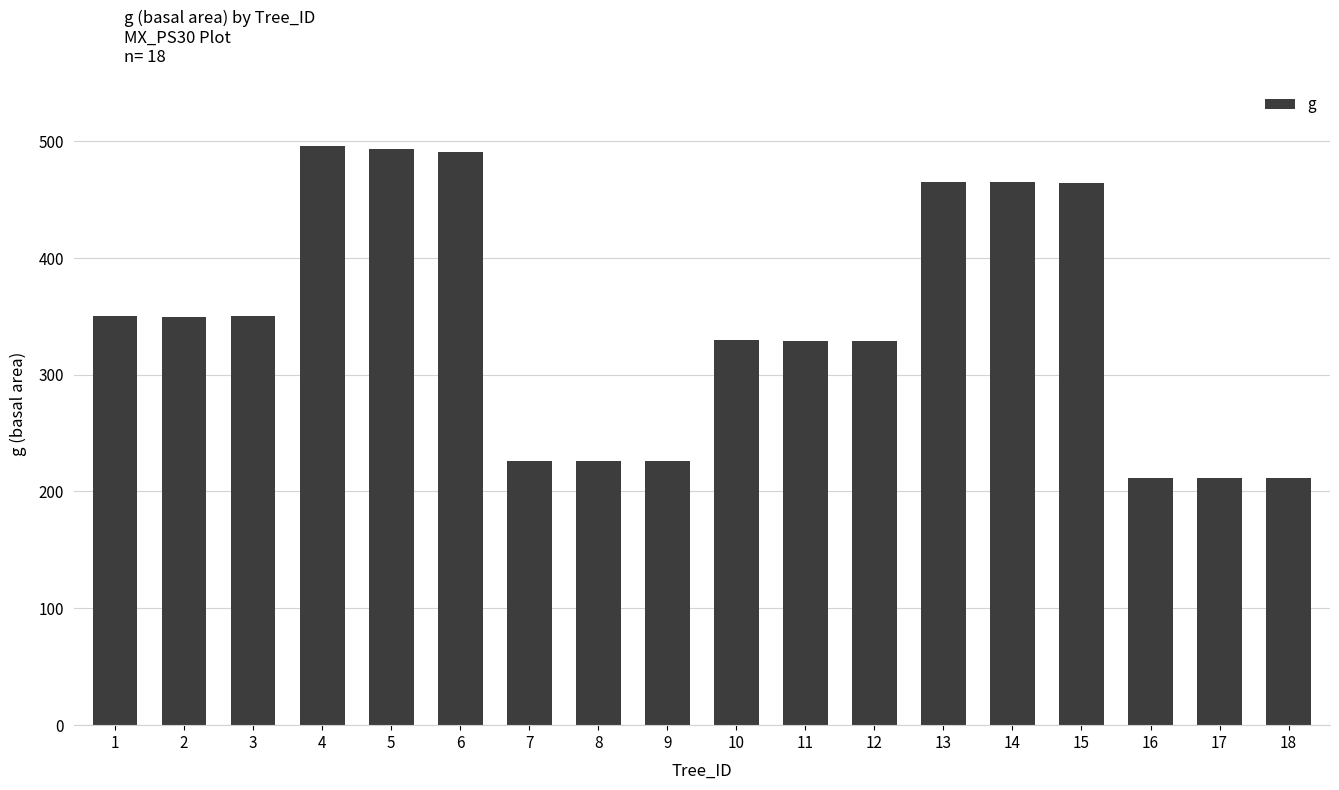

What is the maximum value shown in the chart?

495.3